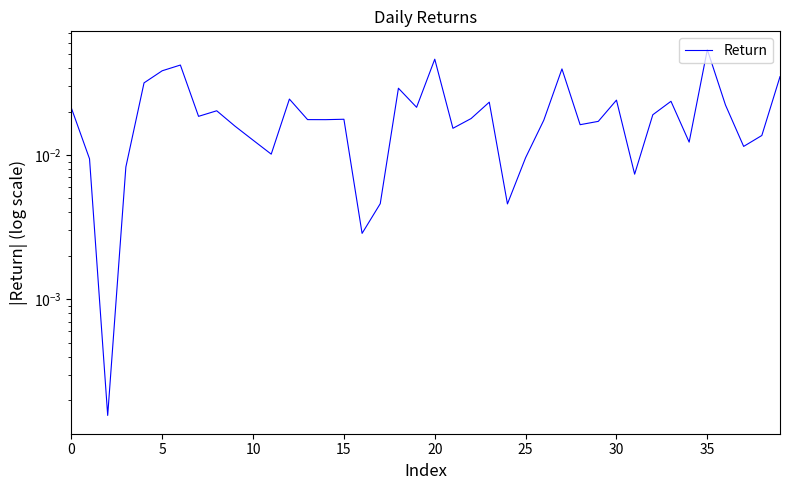

The chart shows a value of 0.0 at 17. True or false?

True